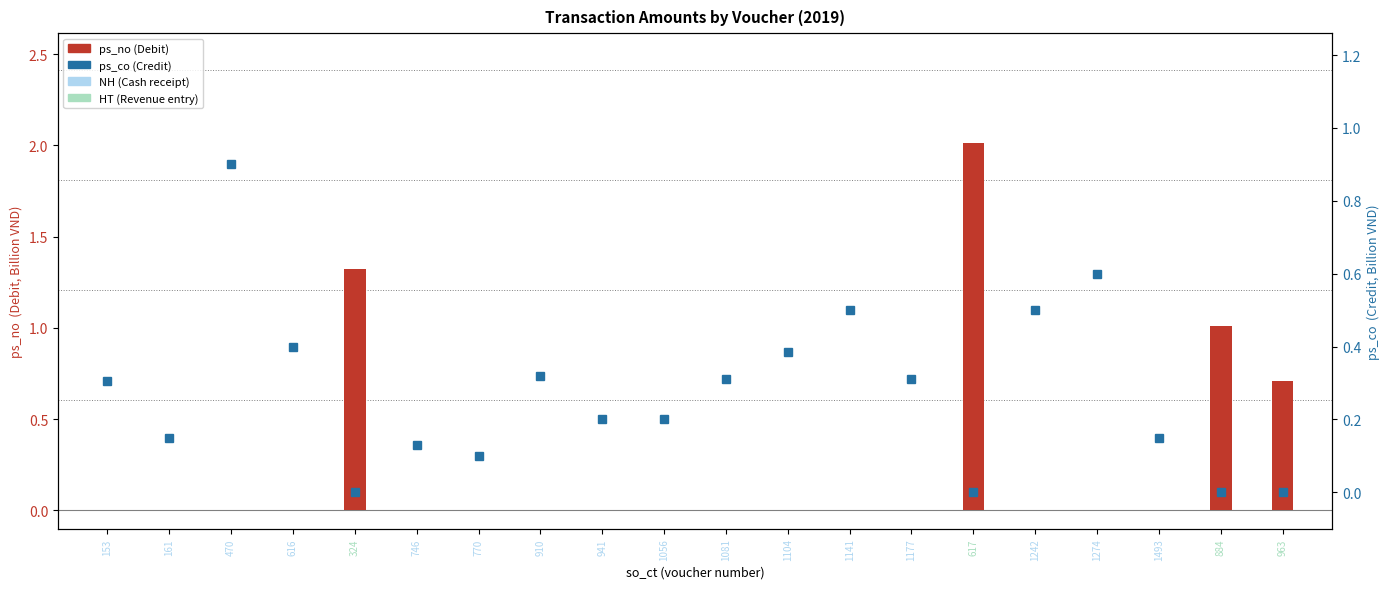

The chart shows a value of 0.2 at 1056. True or false?

True